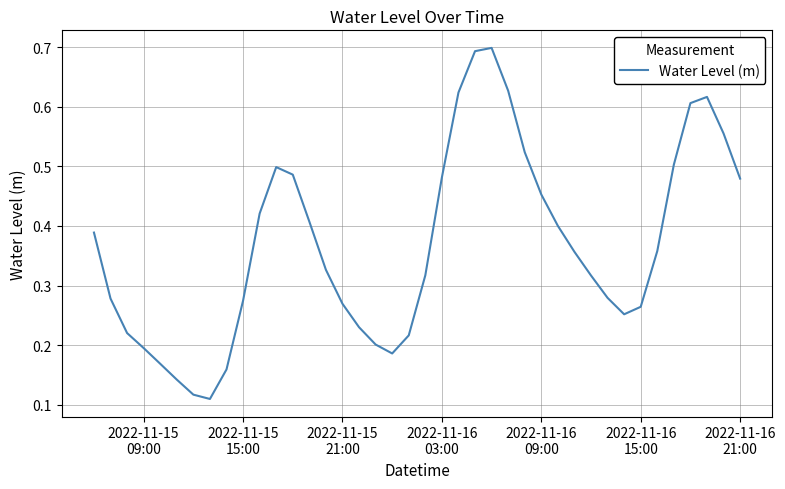

Reading left to right, list all the values displayed in this chart.

0.4	0.3	0.2	0.2	0.2	0.1	0.1	0.1	0.2	0.3	0.4	0.5	0.5	0.4	0.3	0.3	0.2	0.2	0.2	0.2	0.3	0.5	0.6	0.7	0.7	0.6	0.5	0.5	0.4	0.4	0.3	0.3	0.3	0.3	0.4	0.5	0.6	0.6	0.6	0.5